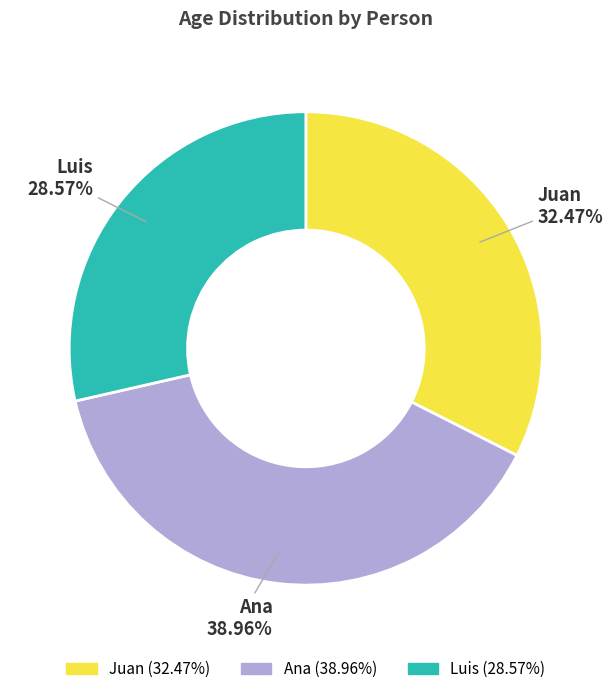

Combined, what portion of the pie is Ana and Juan?

71.4%